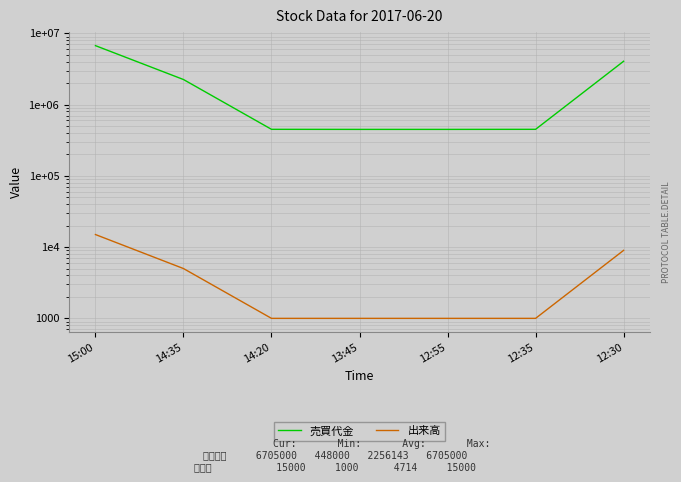

Read the 出来高 value at 14:20.

1000